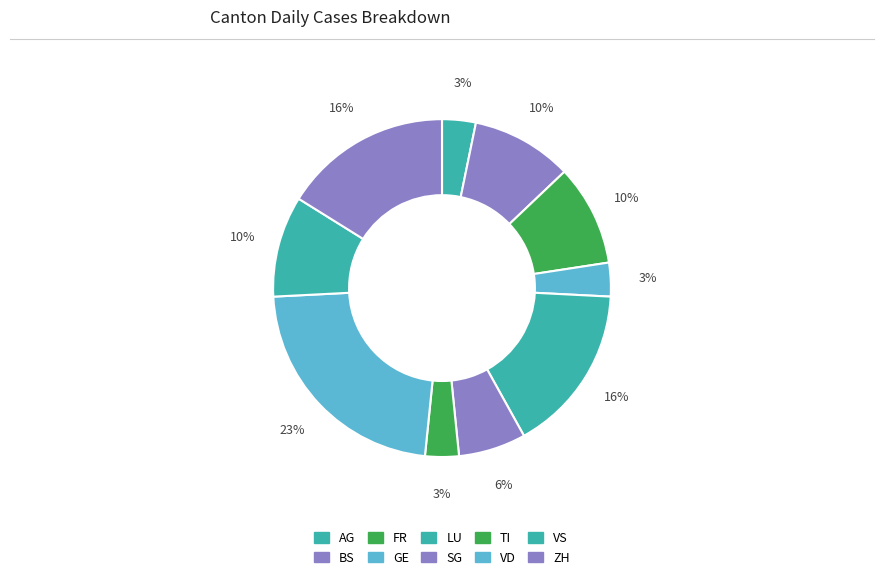

How many segments does this pie chart have?

10